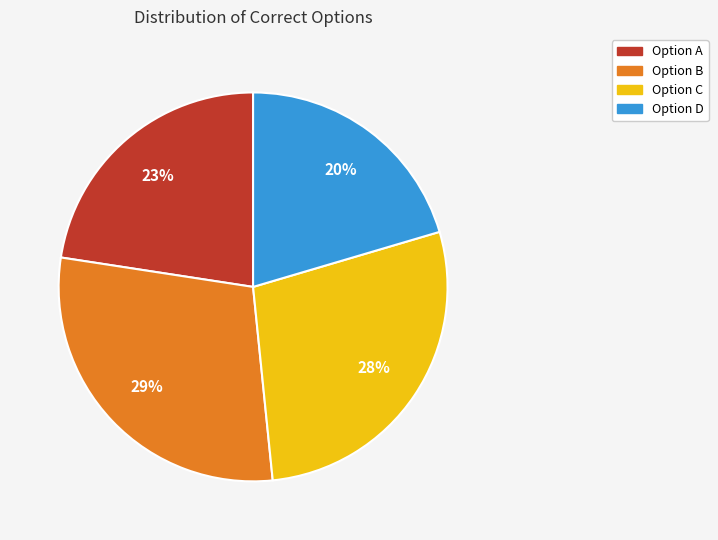

Does any single category account for the majority?

No